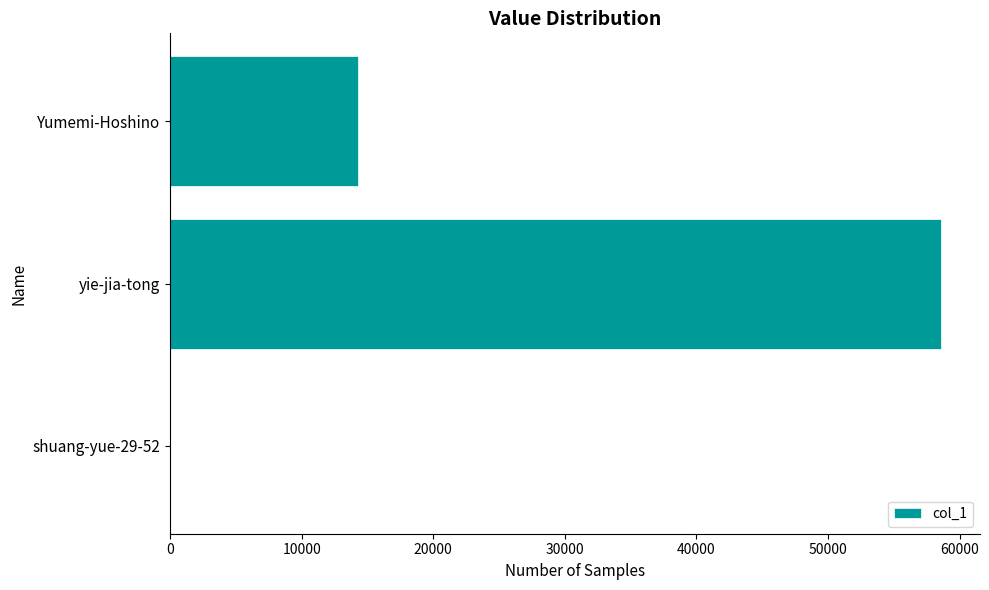

What is the change in value from yie-jia-tong to Yumemi-Hoshino?

-44304